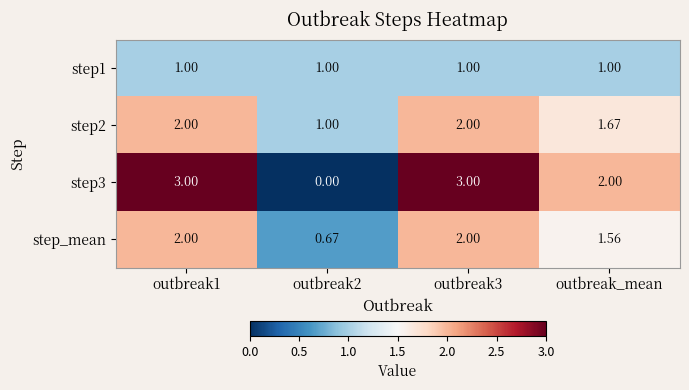

Is the value of step_mean at outbreak3 greater than the value of step2 at outbreak_mean?

Yes